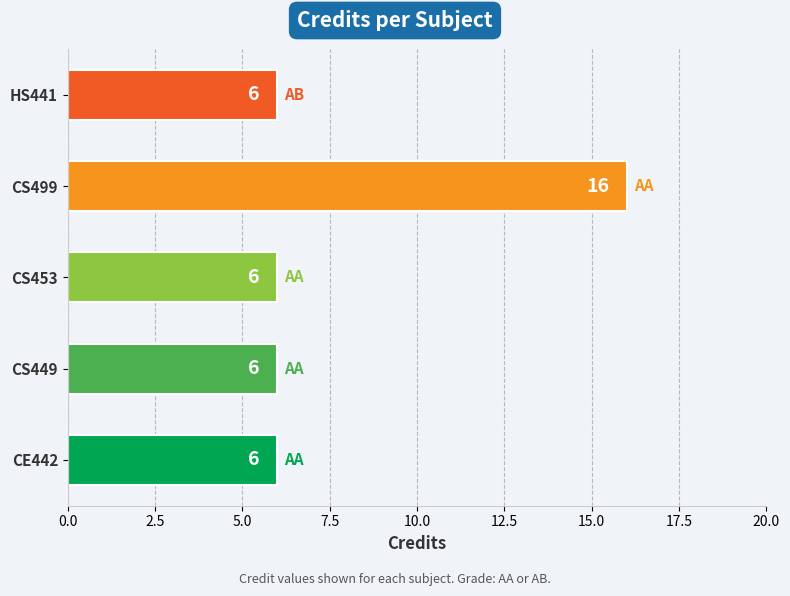

Count the number of categories in the chart.

5